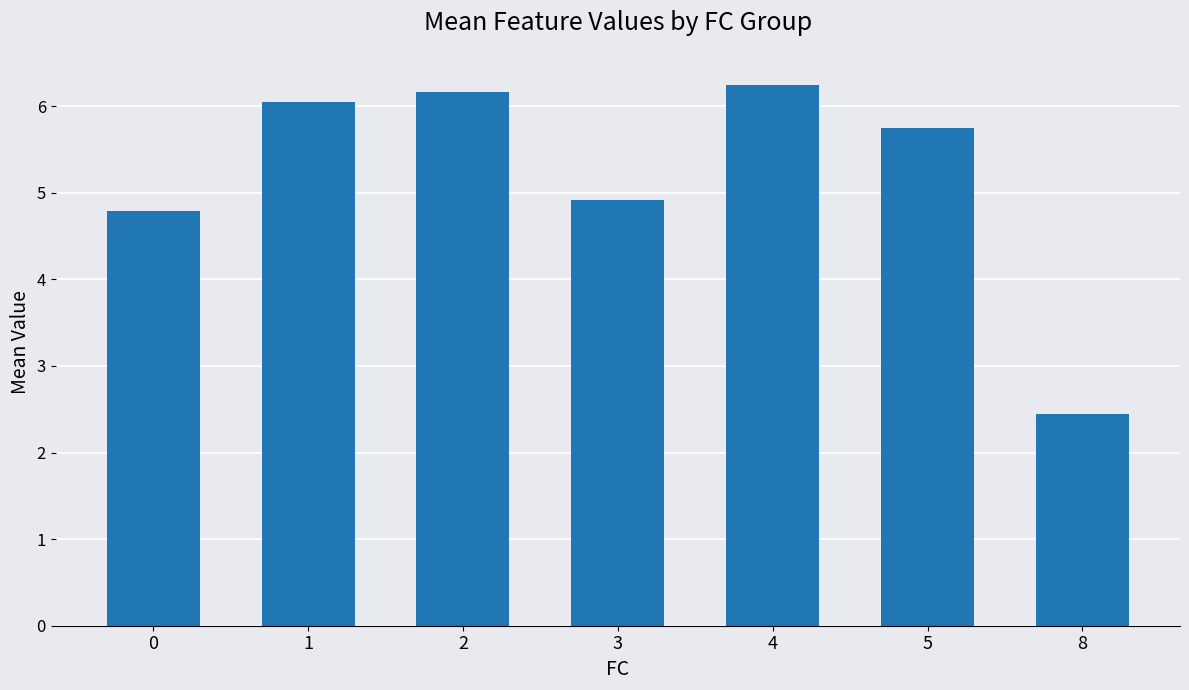

Reading left to right, extract all data points from this chart.

4.8	6.0	6.2	4.9	6.2	5.7	2.4